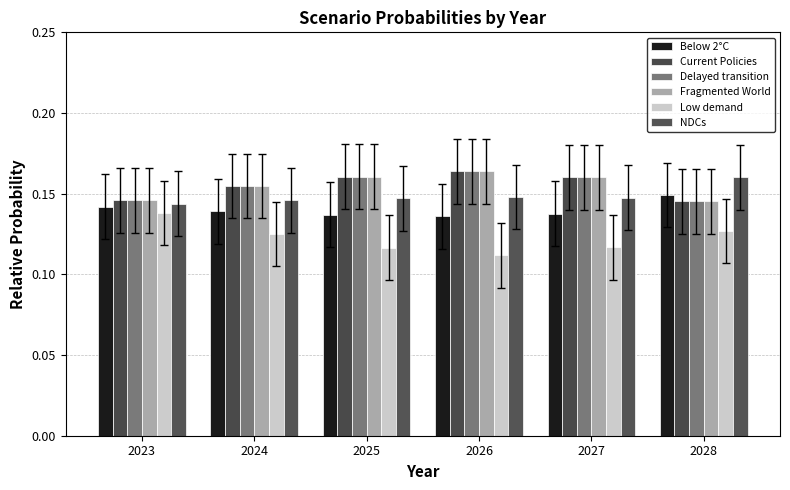

Count the number of categories in the chart.

6